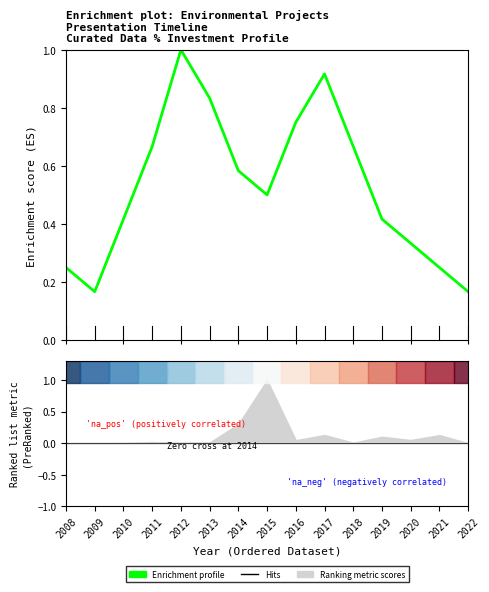

What is the sum of the values at 2011 and 2010?

1.1